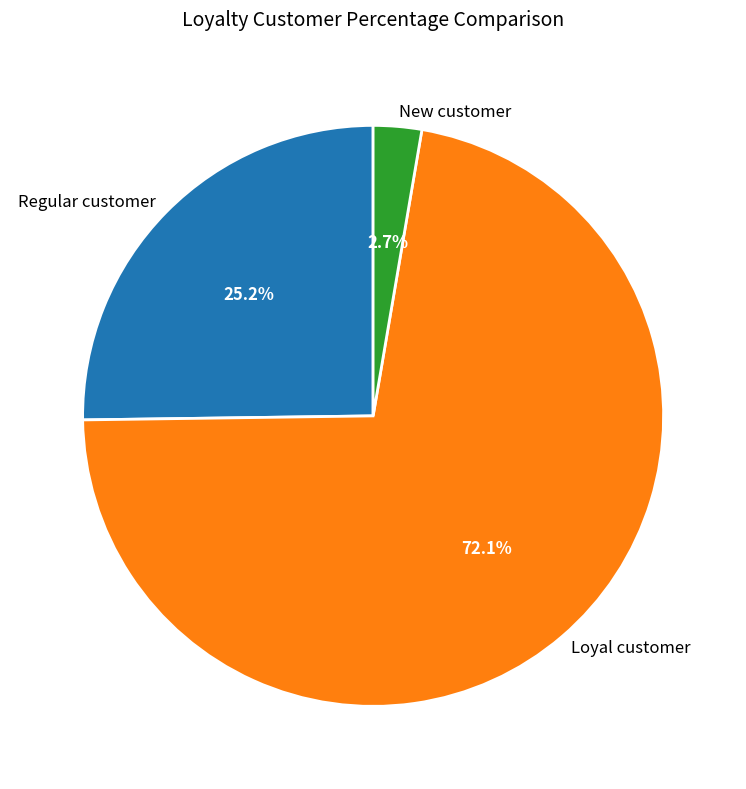

How many slices are in this pie chart?

3